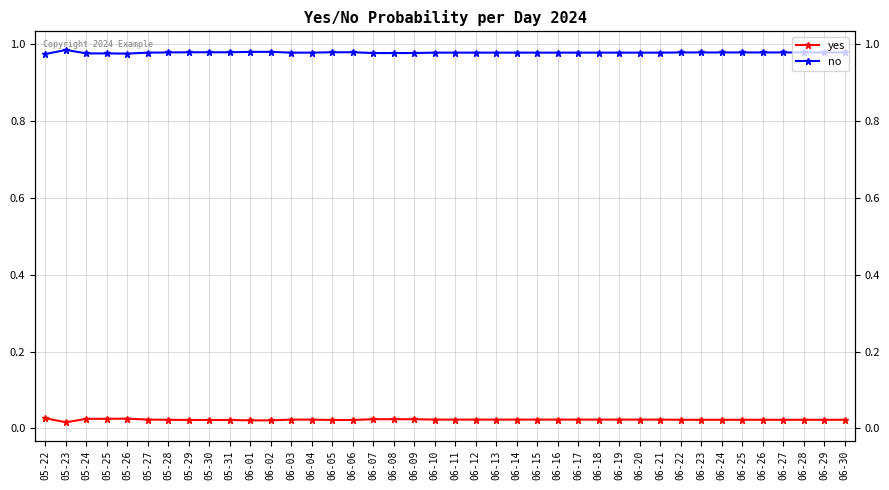

Count the yes values in the range 0 to 1.

40